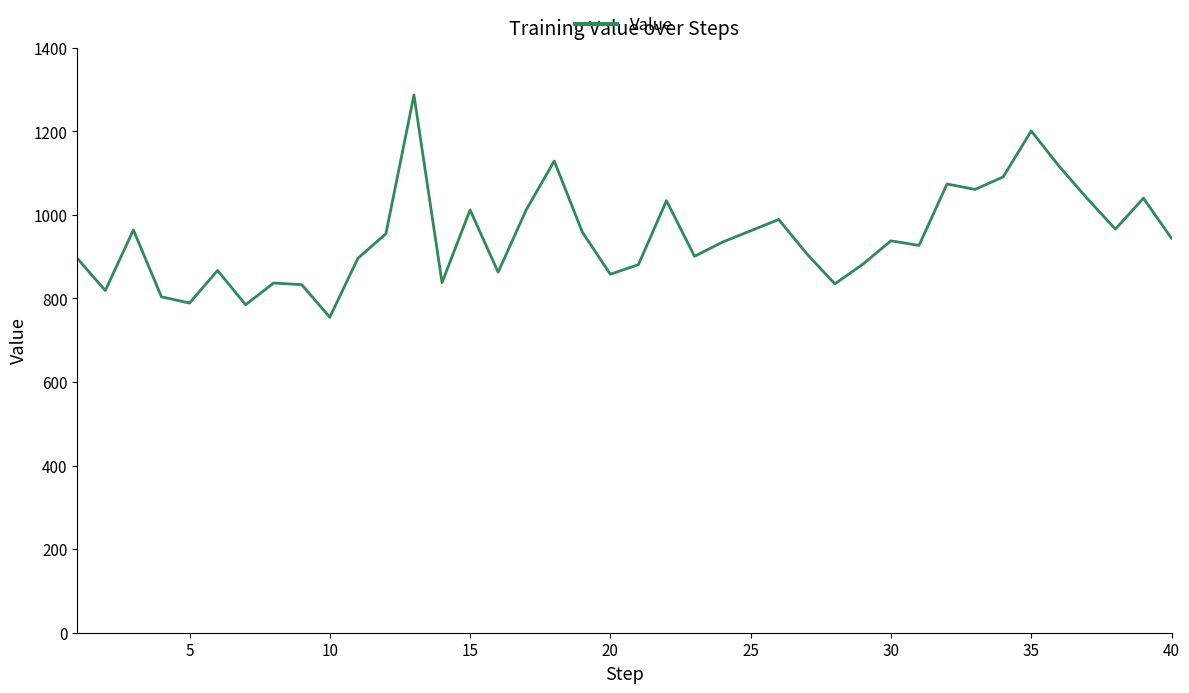

What is the difference between the maximum and minimum values?

532